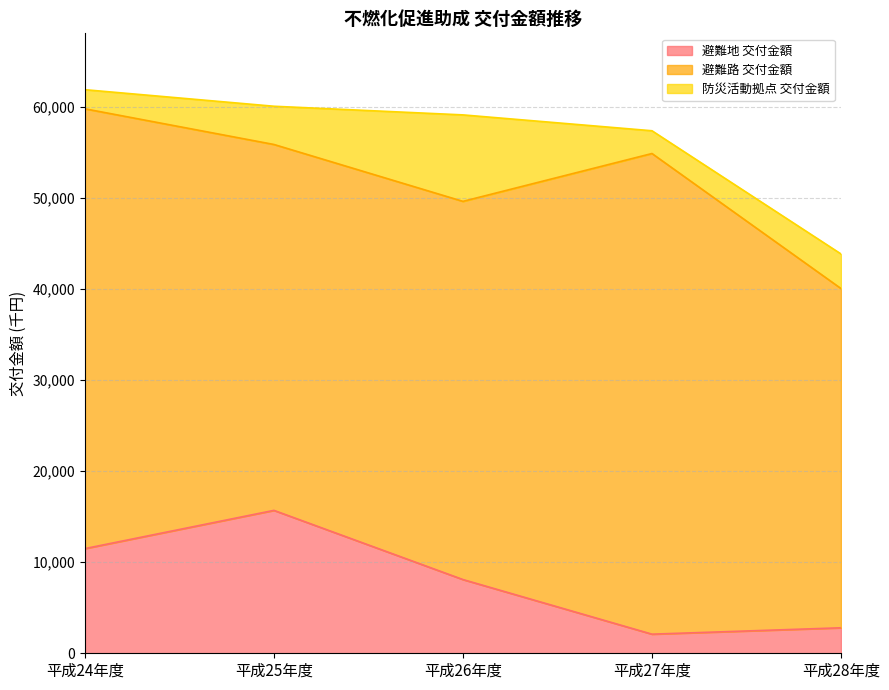

Does the chart have visible grid lines?

Yes